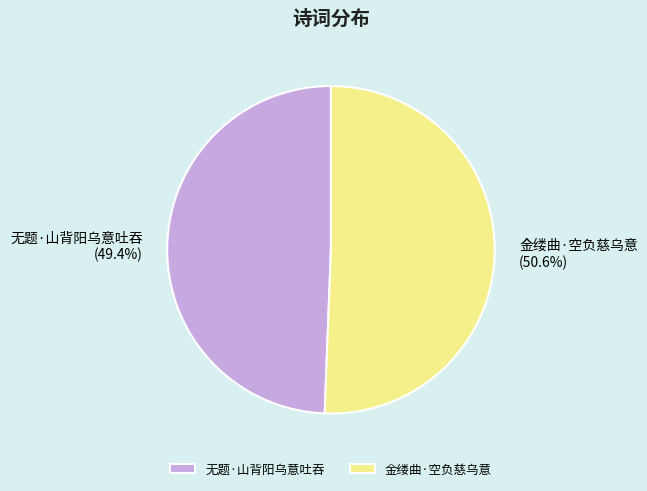

What is the ratio of the value at 金缕曲·空负慈乌意 to the value at 无题·山背阳乌意吐吞?

1.0